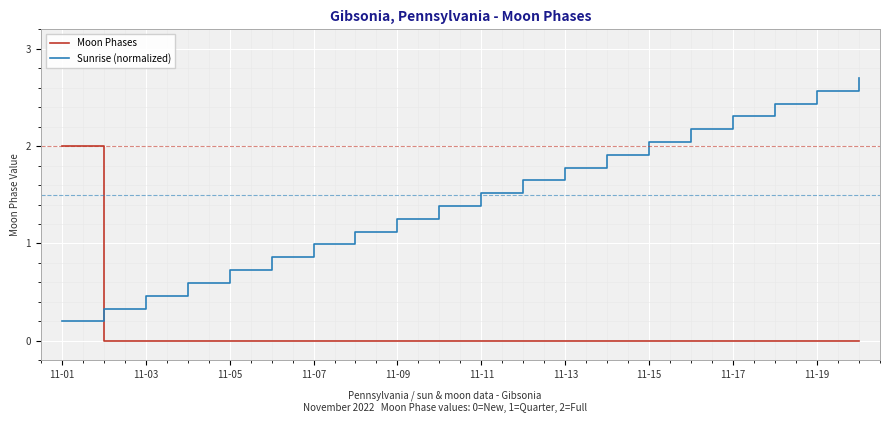

List the series in order of their overall mean, lowest first.

Moon Phases, Sunrise (normalized)